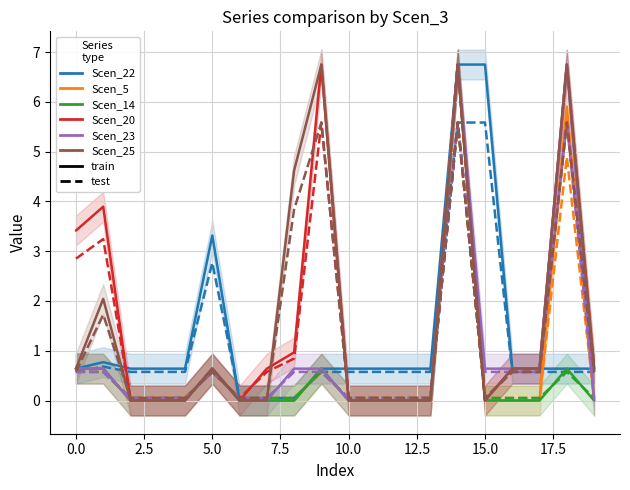

Which series has the largest total across all categories?

Scen_20